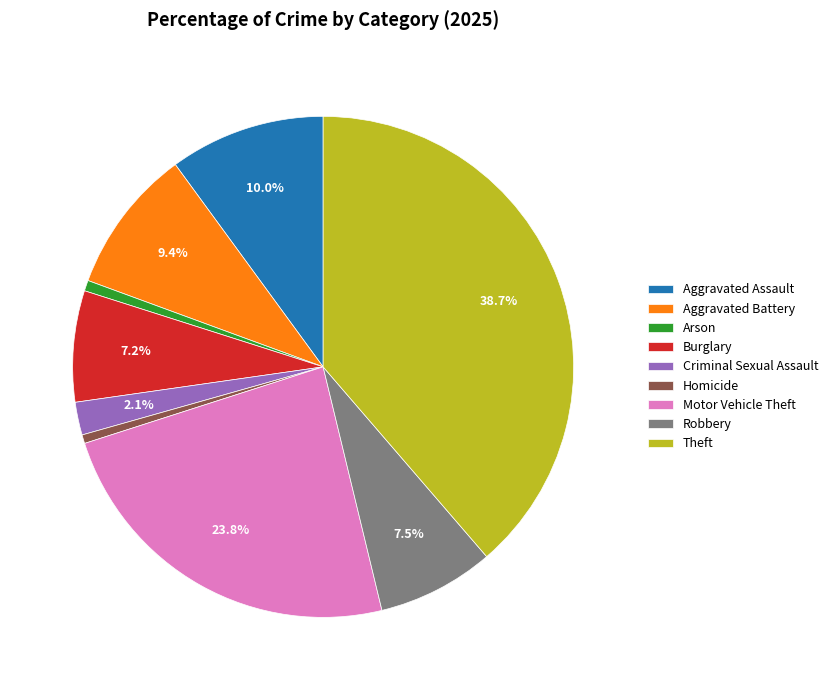

Between Aggravated Battery and Arson, which is larger?

Aggravated Battery